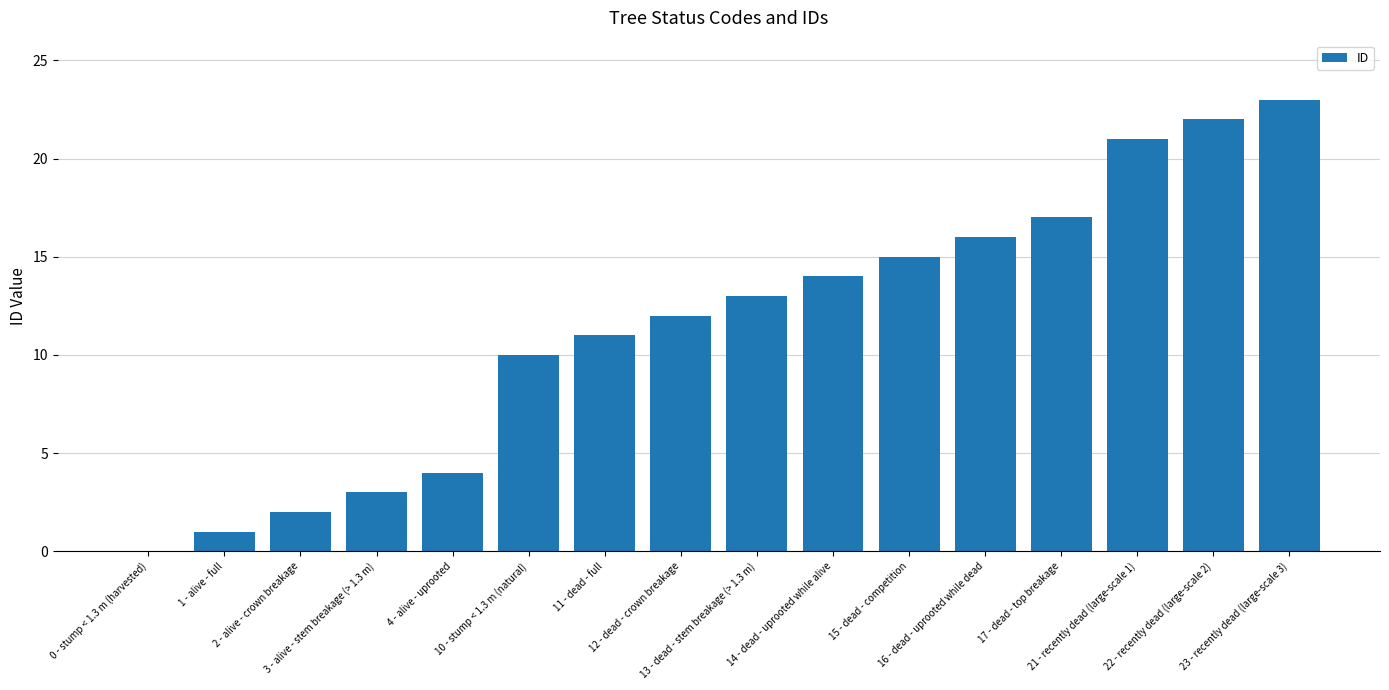

What is the sum of all values?

184